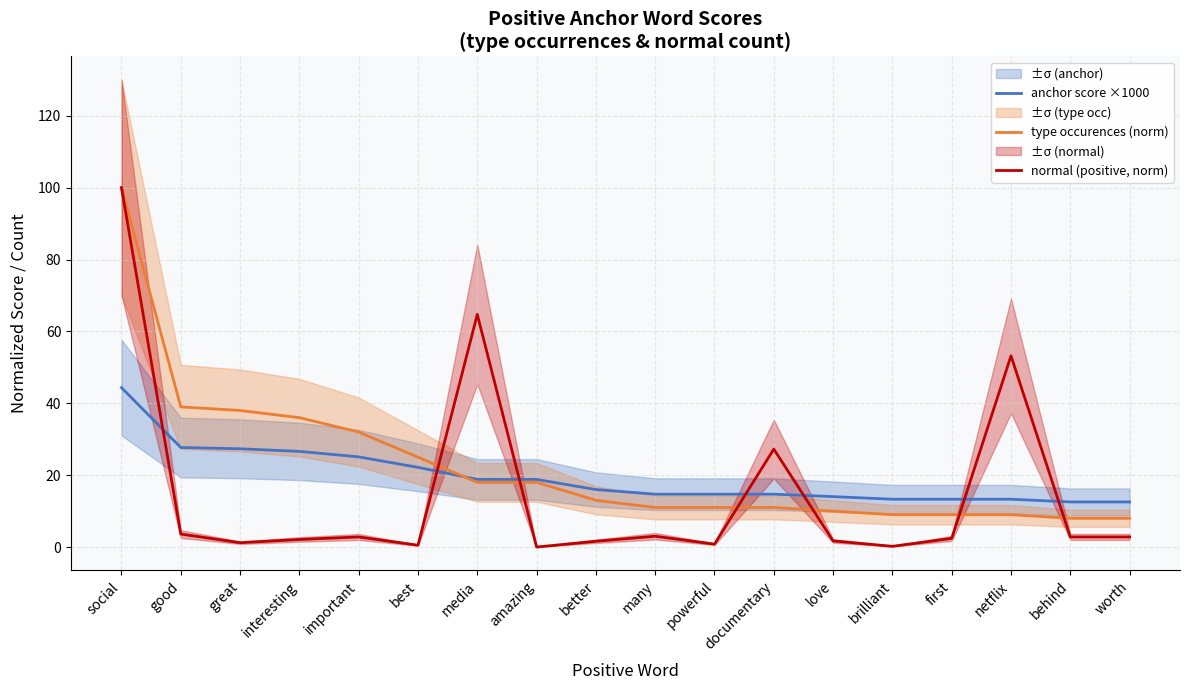

Is this an area chart (filled region under the line)?

No